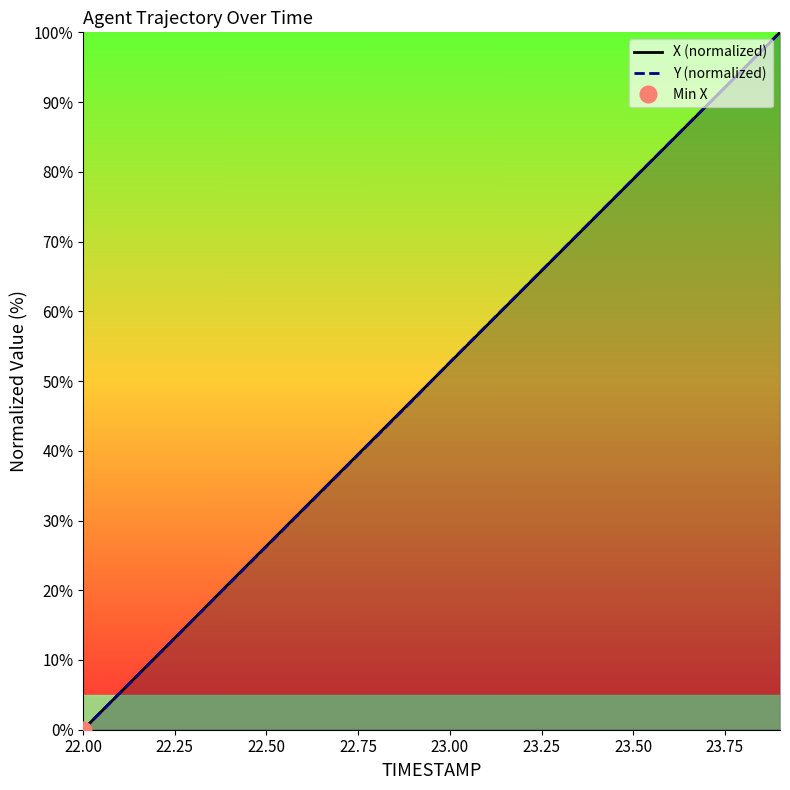

True or false: Y (normalized) has more than 0 points higher than both neighbors.

False